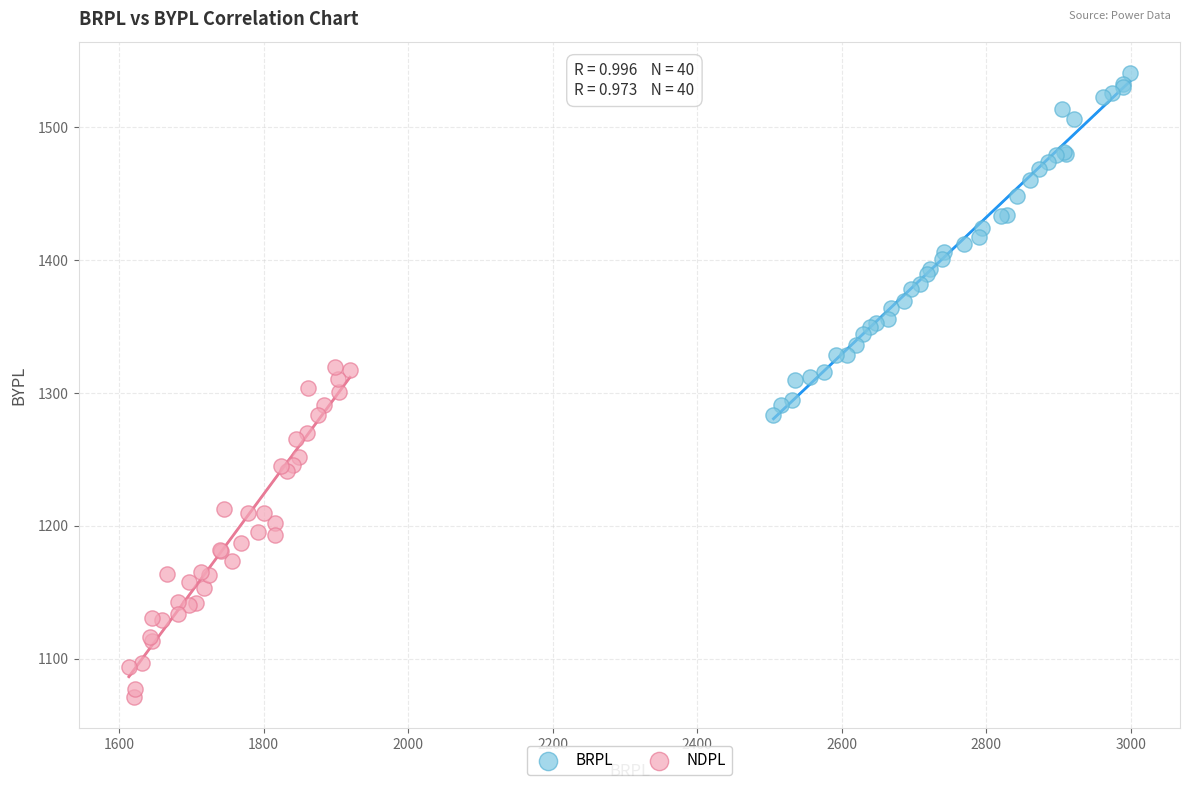

Which series contains the lowest Y value?

NDPL